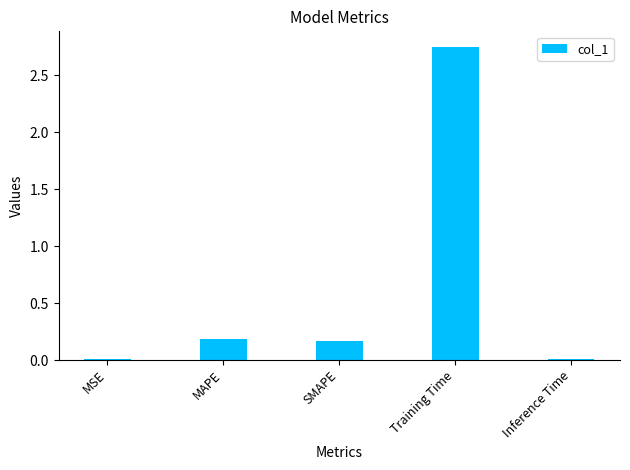

At which category does the chart reach its peak across all series?

Training Time